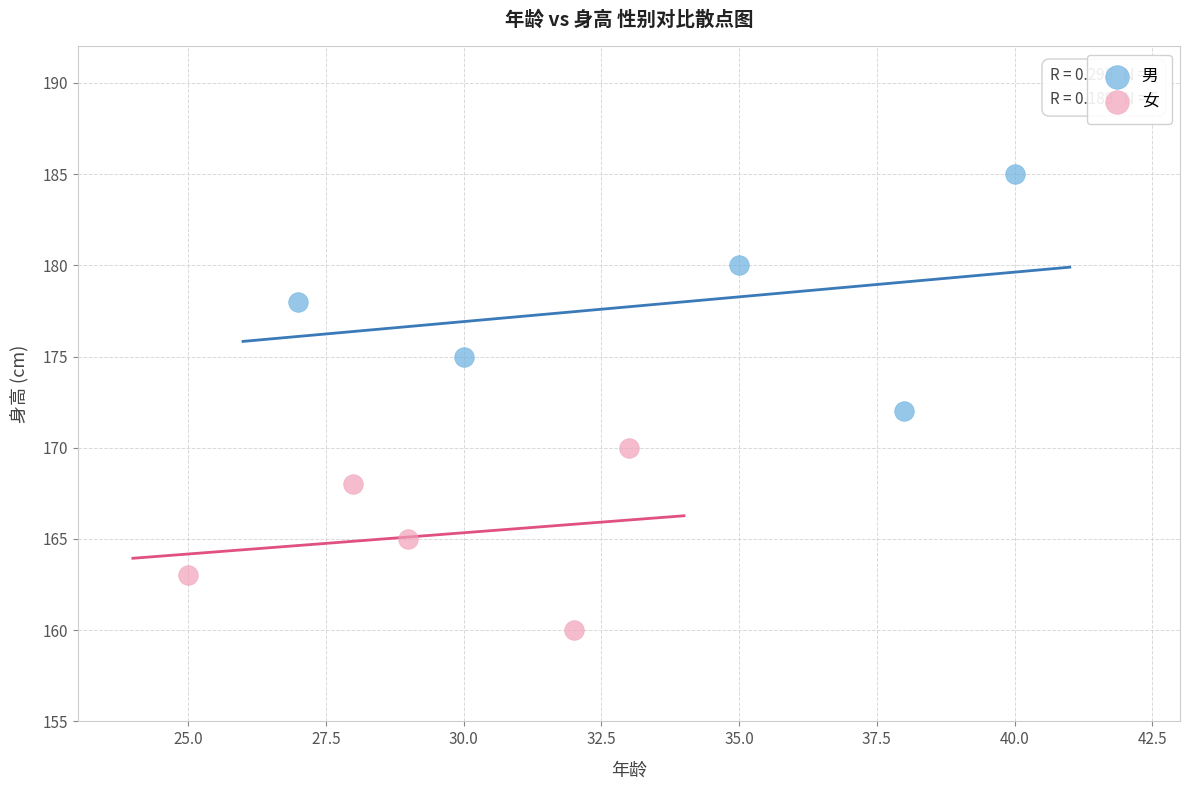

Which series has the widest spread of Y values?

男